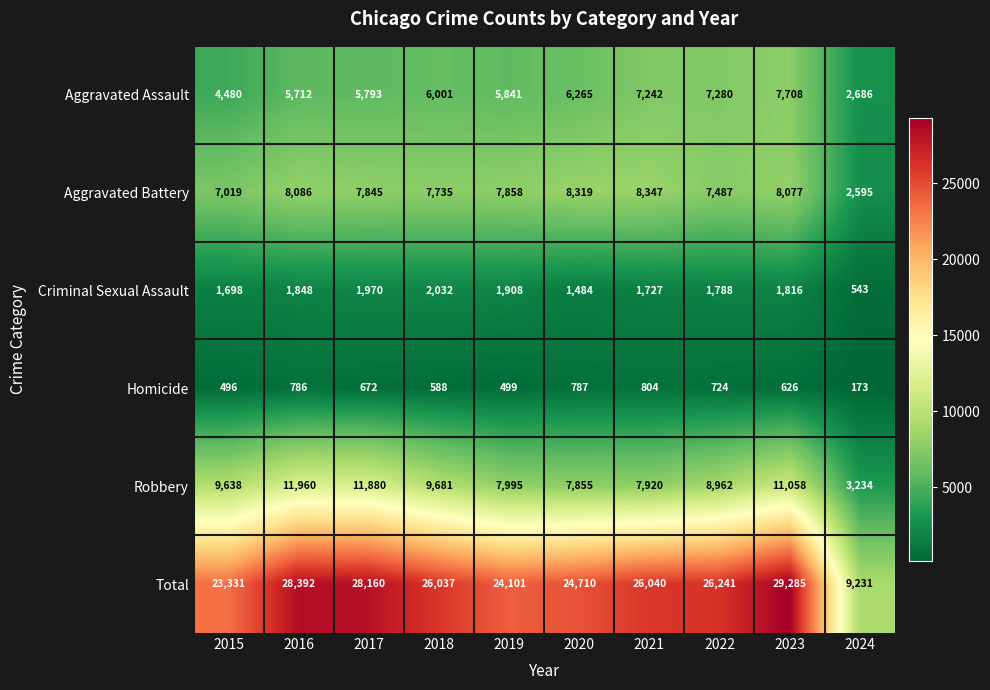

What is the spread (max minus min) of values at 2022?

25517